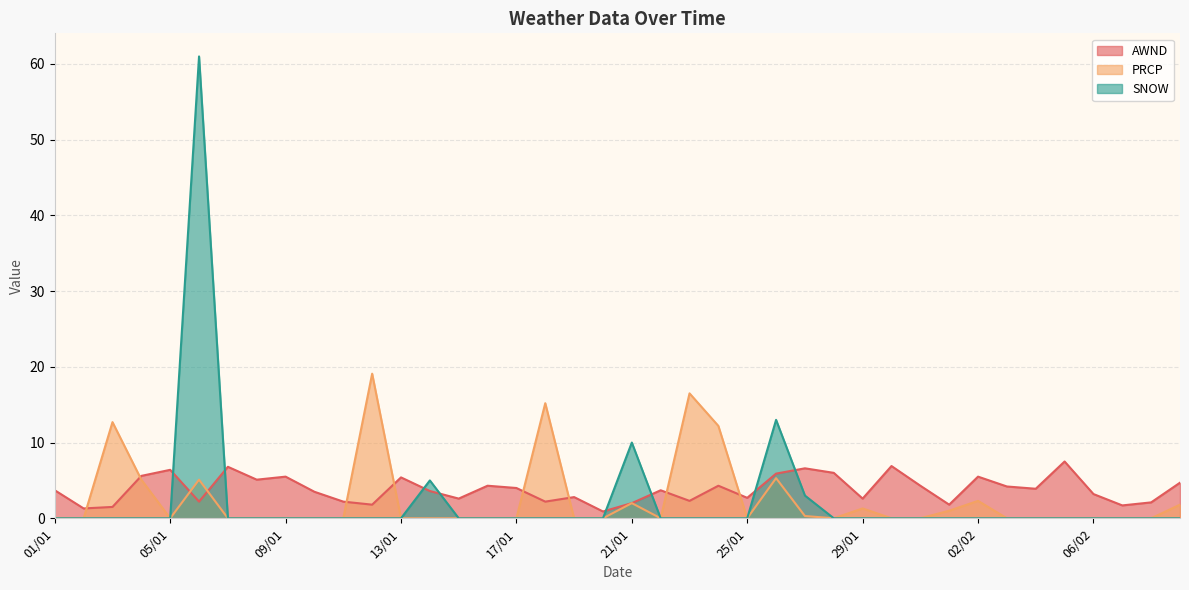

What is the lowest value of the AWND series?

0.9